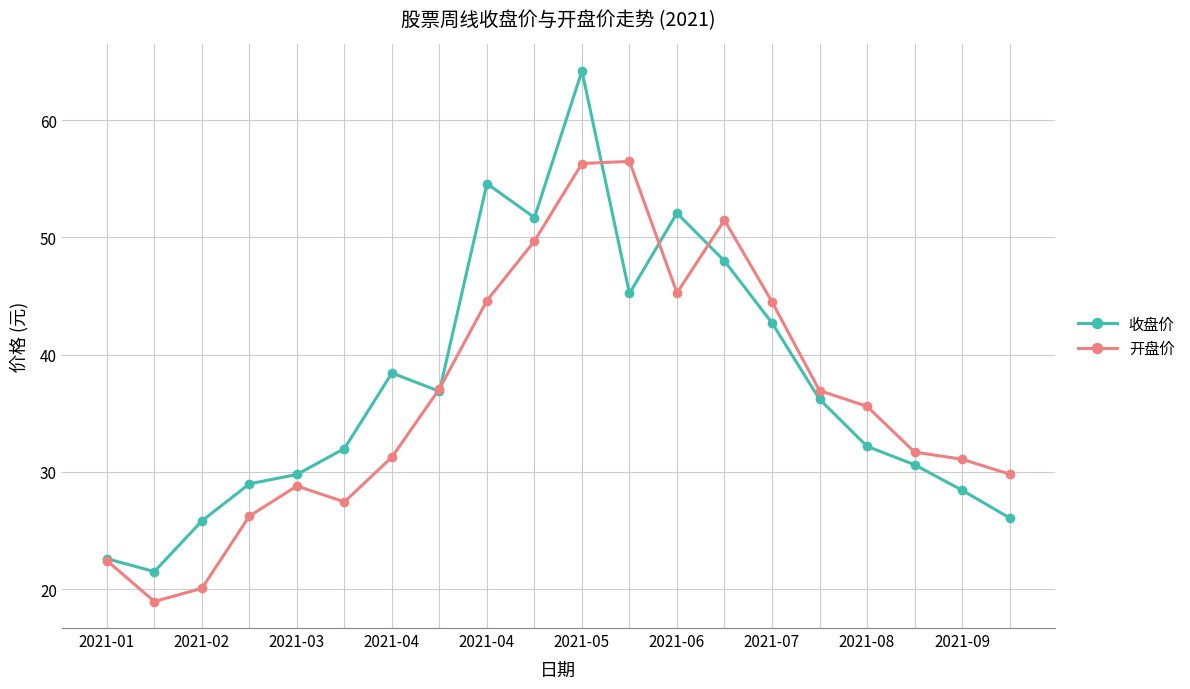

Is this an area chart (filled region under the line)?

No